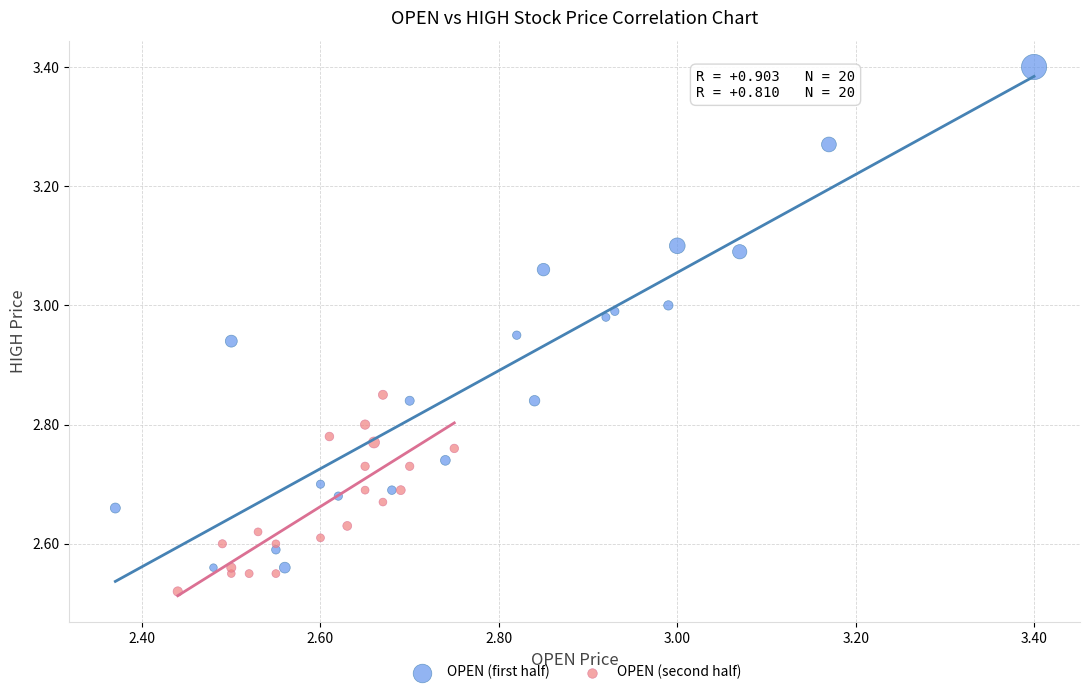

Which series reaches the minimum Y coordinate?

OPEN (second half)